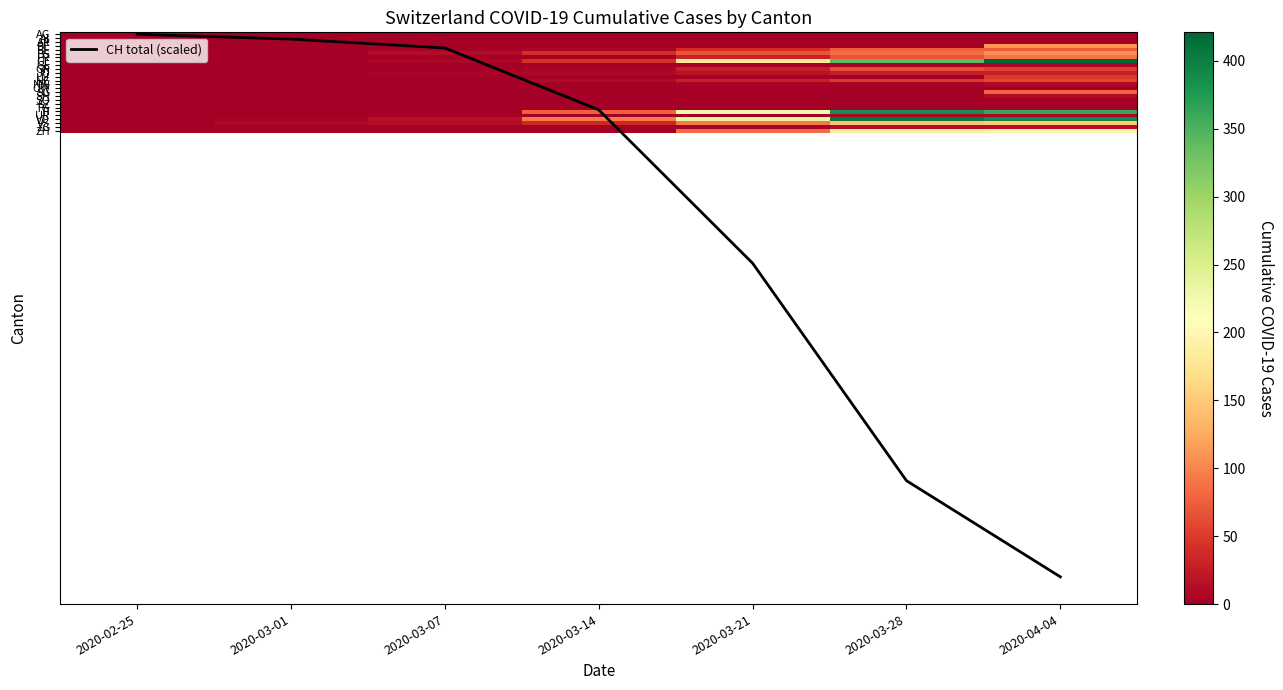

Count the number of categories in the chart.

7